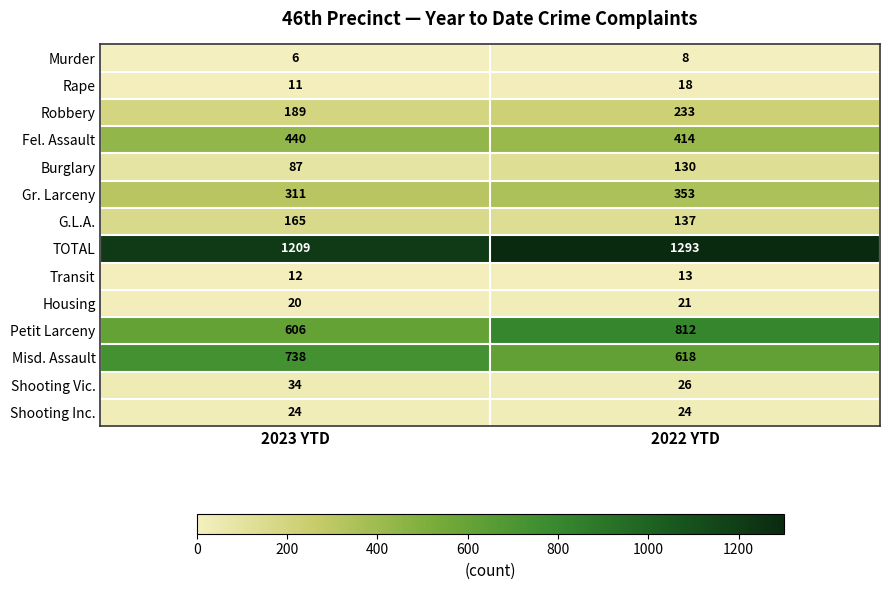

Which series has the widest spread of values?

Petit Larceny